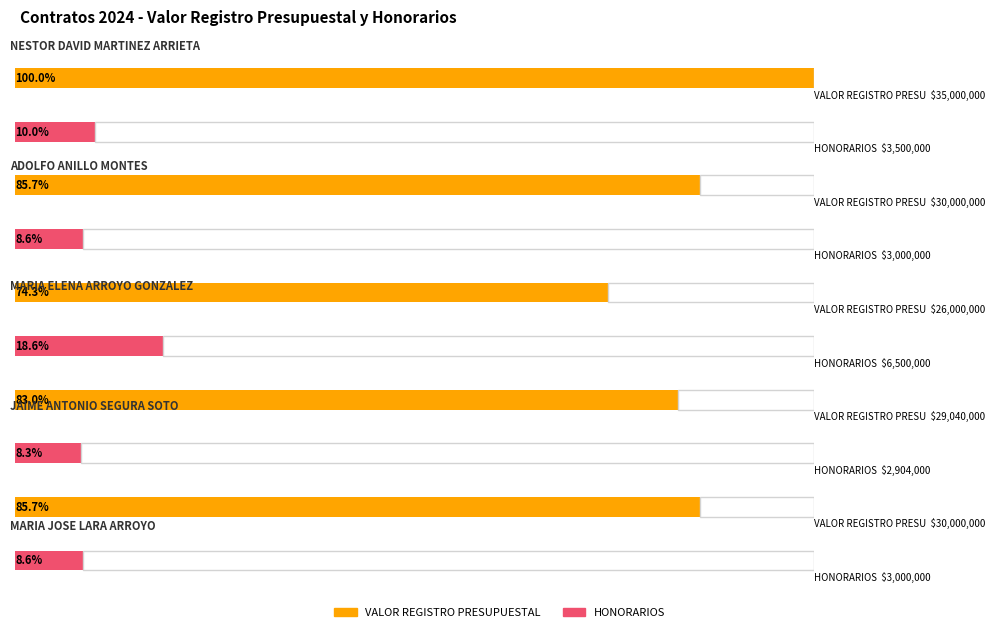

Which series has the largest total across all categories?

VALOR REGISTRO PRESUPUESTAL